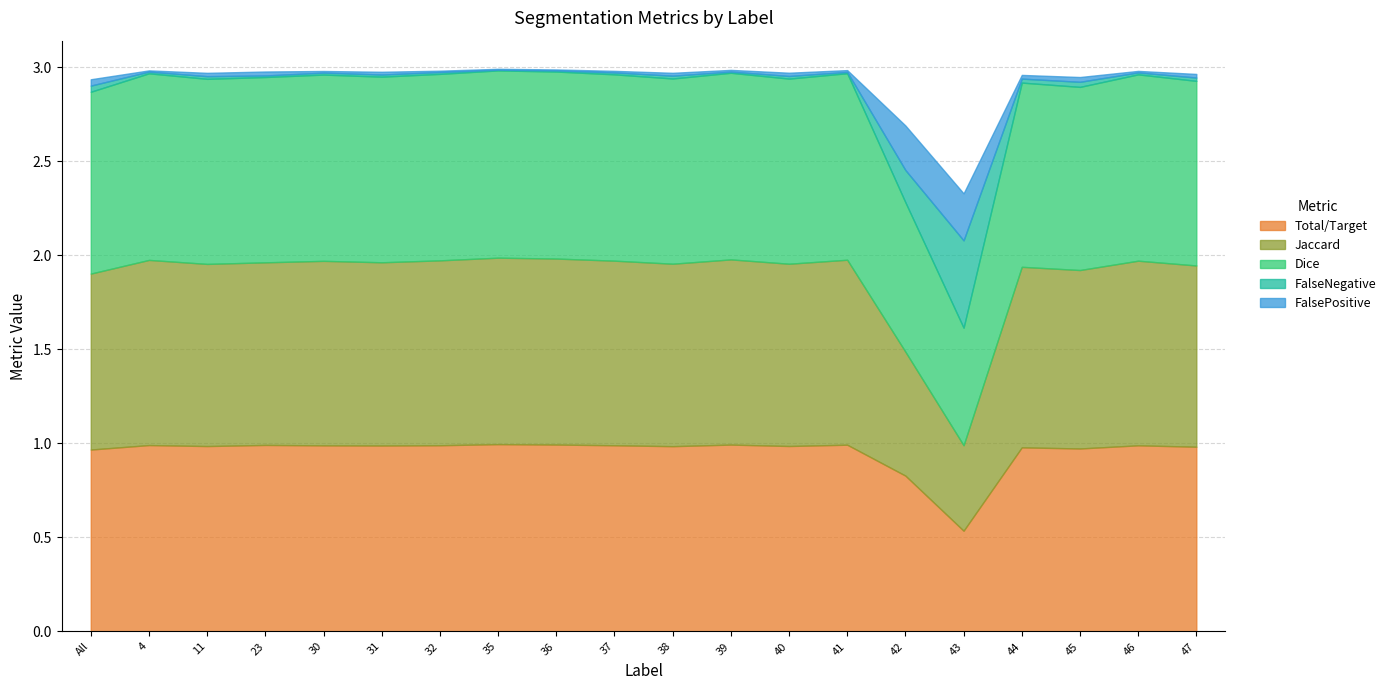

What is the lowest value of the Jaccard series?

0.5